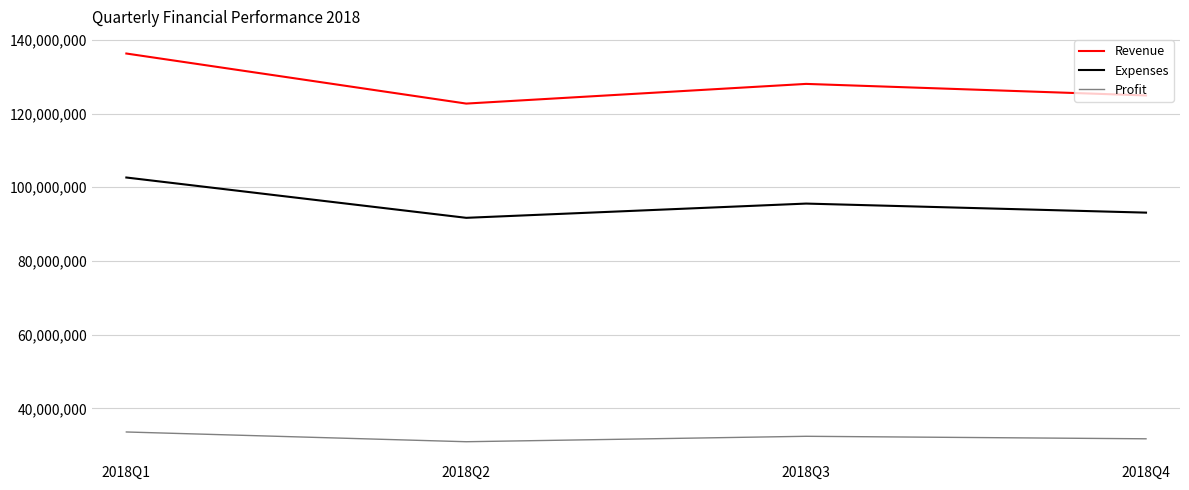

At how many categories does at least one series exceed 104571044?

4